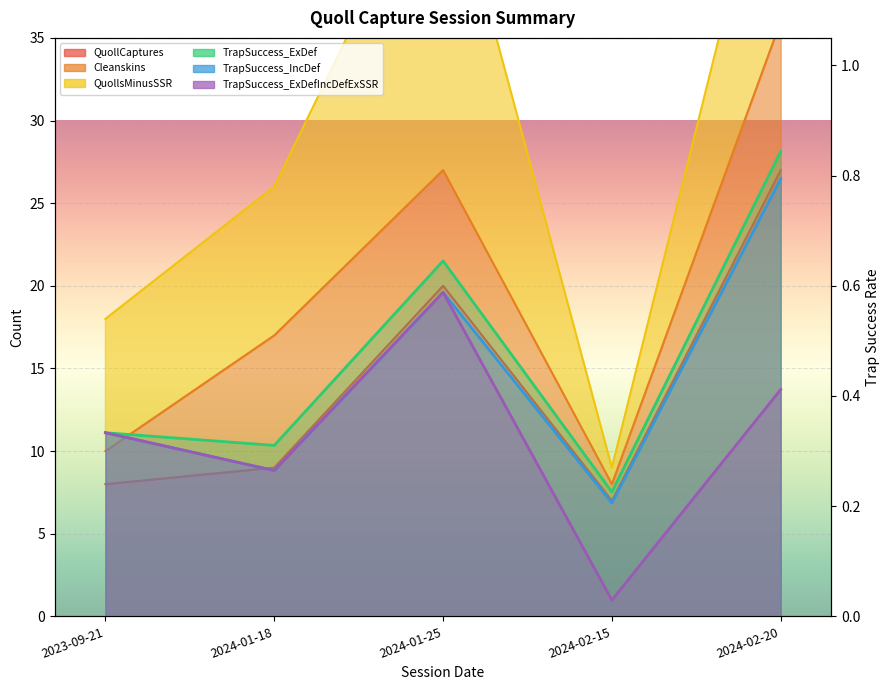

True or false: QuollCaptures has more than 2 points higher than both neighbors.

False